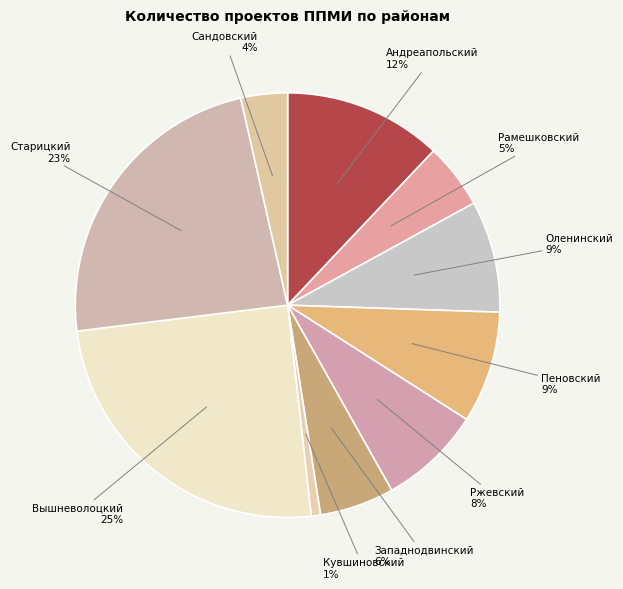

What is the smallest slice in the pie chart?

Кувшиновский